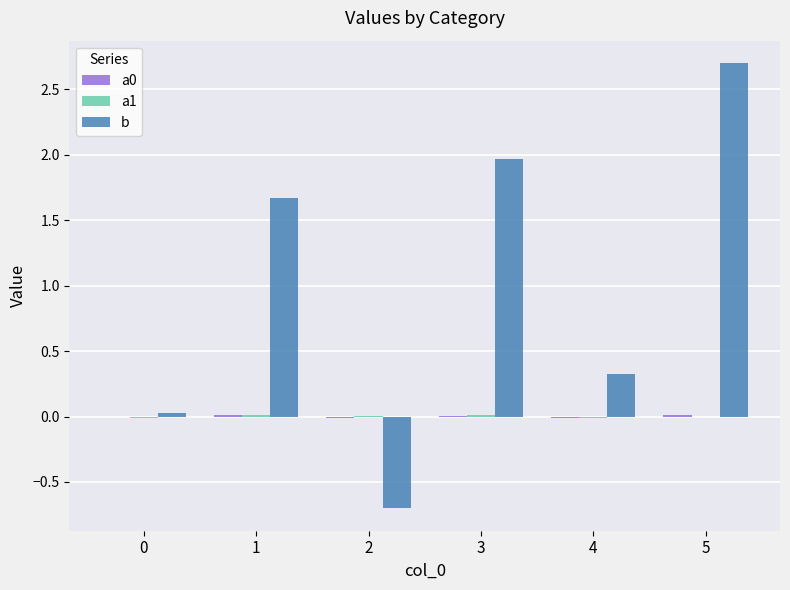

The b series shows 0.9 at 3. True or false?

False